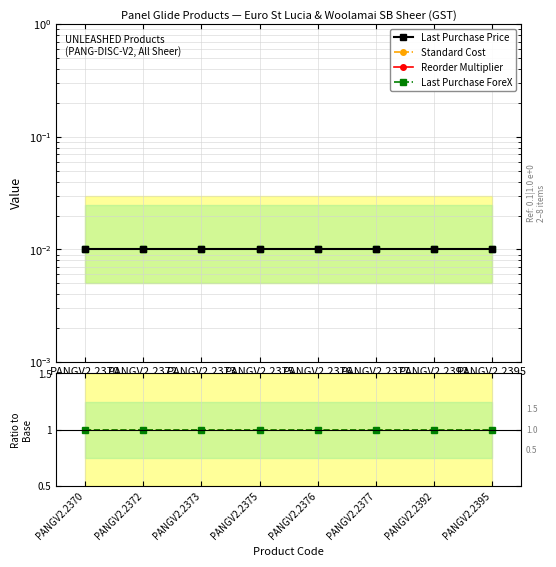

Between PANGV2.2376 and PANGV2.2377, which series saw the biggest shift?

Last Purchase Price